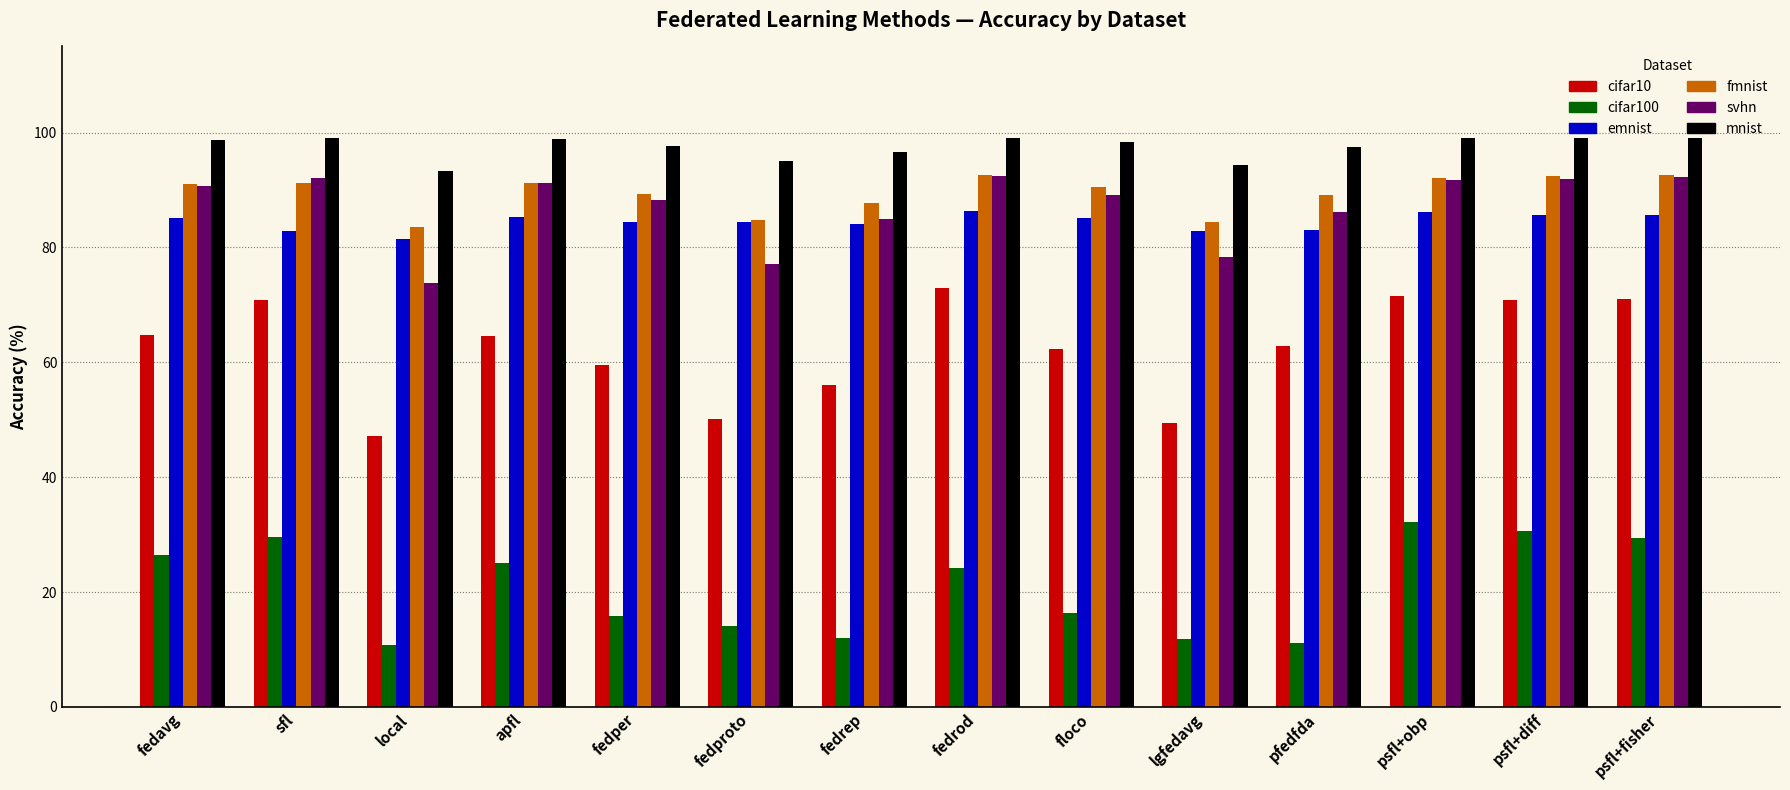

The cifar100 series shows 19.4 at local. True or false?

False